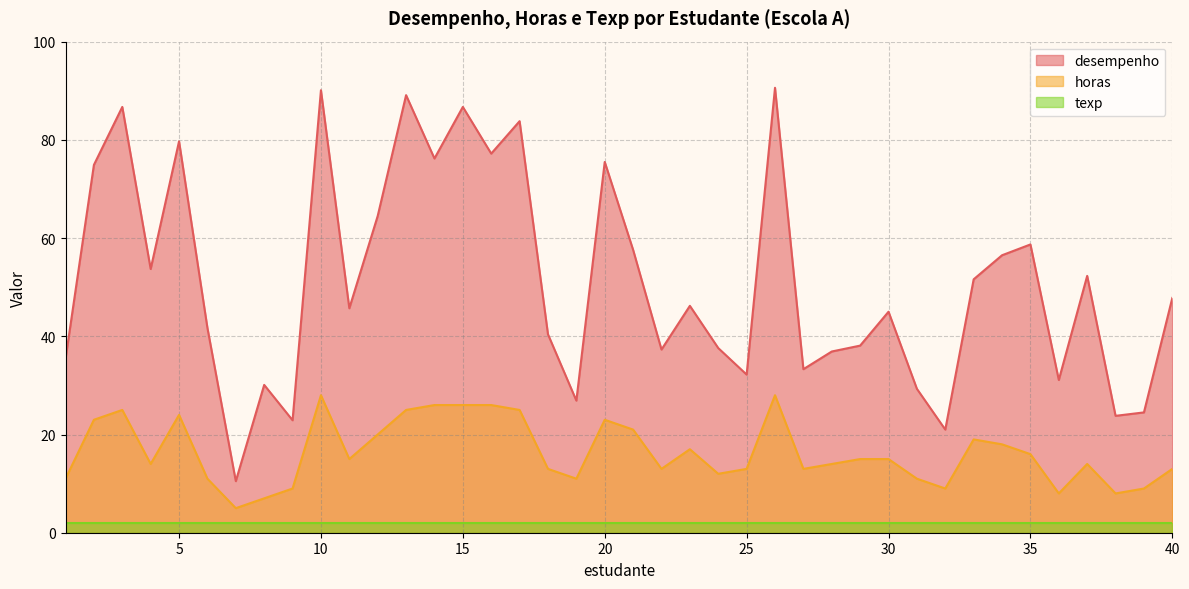

List the series in order of their peak value, highest first.

desempenho, horas, texp